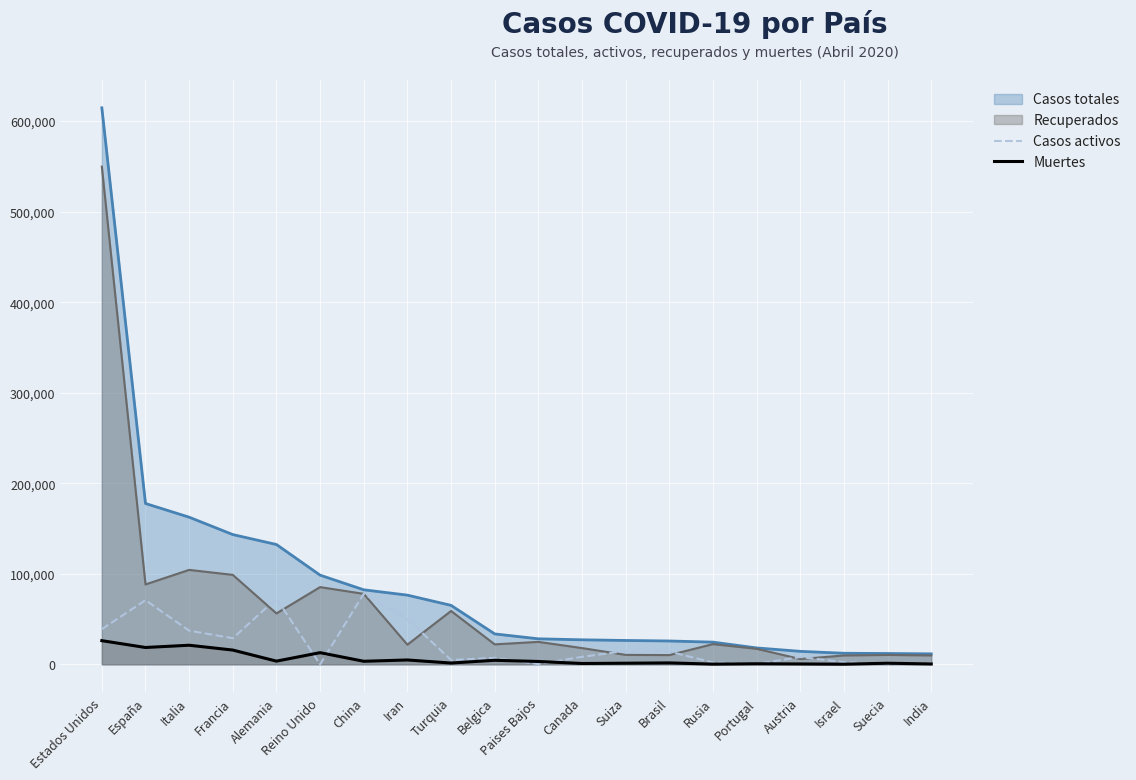

What is the average value of the Casos activos series?

21980